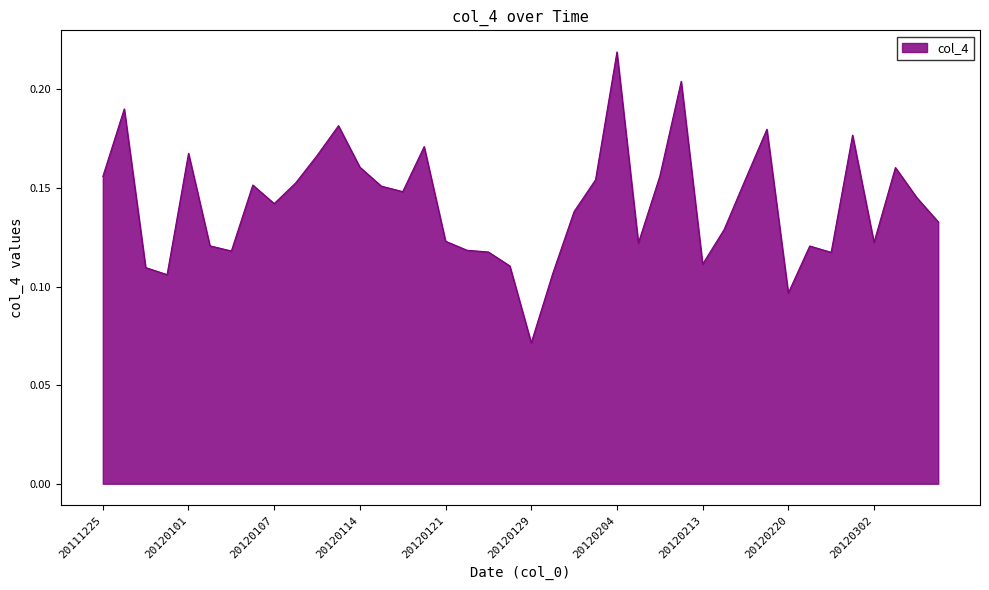

What is the value of the 4th point from the left?

0.1